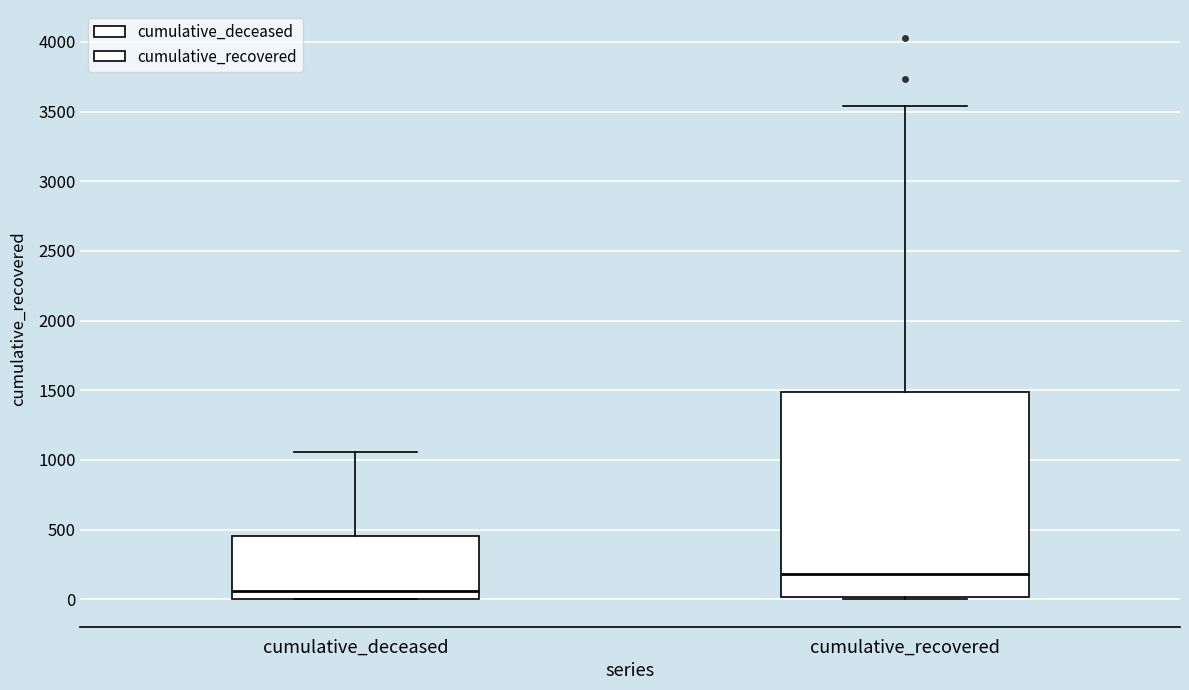

Reading left to right, read every box against the y-axis: the position of its median line, the range the box covers, and the ends of its whiskers. The values are not printed on the chart, so give them approximately, as read against the axis.

cumulative_deceased: median 50, box 0 to 450, whiskers 0 to 1050
cumulative_recovered: median 200, box 0 to 1500, whiskers 0 to 3550